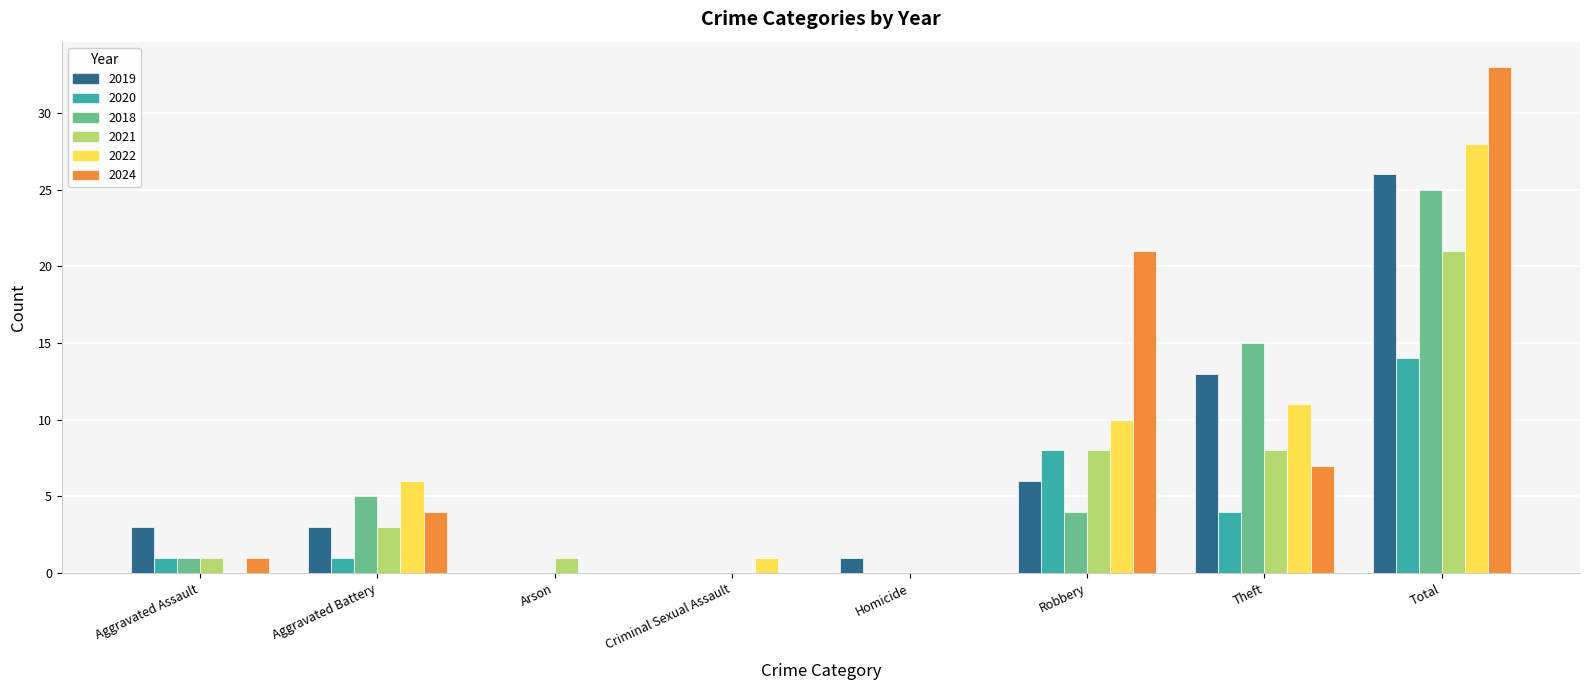

Reading right to left, transcribe all the data shown in this chart.

2019: Total=26	Theft=13	Robbery=6	Homicide=1	Criminal Sexual Assault=0	Arson=0	Aggravated Battery=3	Aggravated Assault=3
2020: Total=14	Theft=4	Robbery=8	Homicide=0	Criminal Sexual Assault=0	Arson=0	Aggravated Battery=1	Aggravated Assault=1
2018: Total=25	Theft=15	Robbery=4	Homicide=0	Criminal Sexual Assault=0	Arson=0	Aggravated Battery=5	Aggravated Assault=1
2021: Total=21	Theft=8	Robbery=8	Homicide=0	Criminal Sexual Assault=0	Arson=1	Aggravated Battery=3	Aggravated Assault=1
2022: Total=28	Theft=11	Robbery=10	Homicide=0	Criminal Sexual Assault=1	Arson=0	Aggravated Battery=6	Aggravated Assault=0
2024: Total=33	Theft=7	Robbery=21	Homicide=0	Criminal Sexual Assault=0	Arson=0	Aggravated Battery=4	Aggravated Assault=1